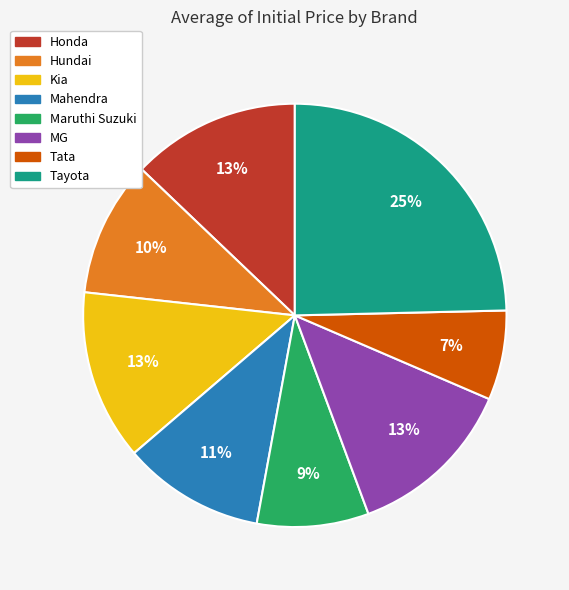

To the nearest percent, what is the difference between the largest and smallest slice percentages?

18%